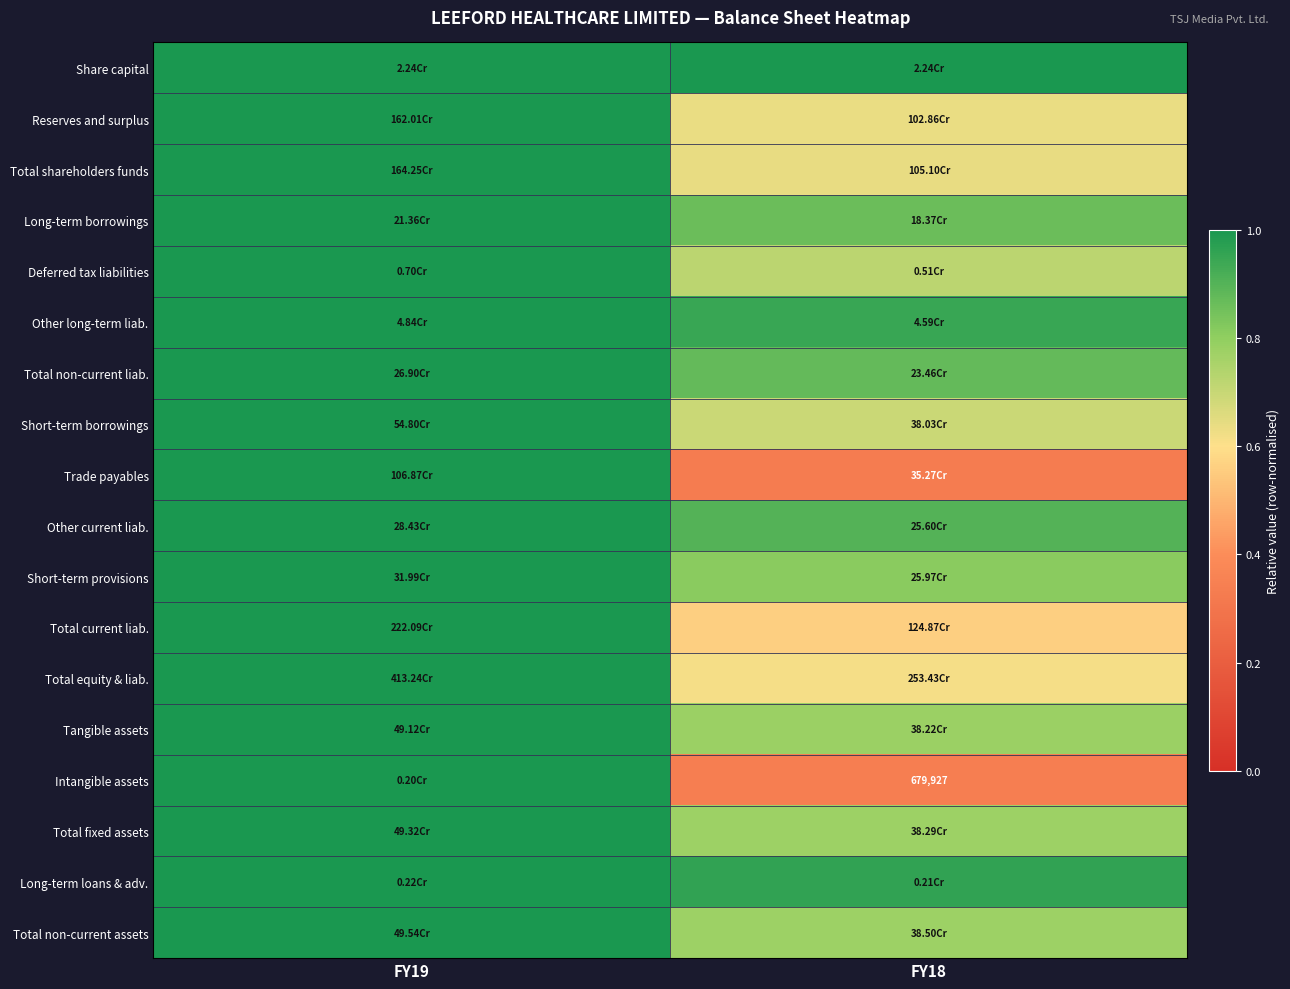

True or false: Total non-current assets has a value of 0.3 at FY19.

False